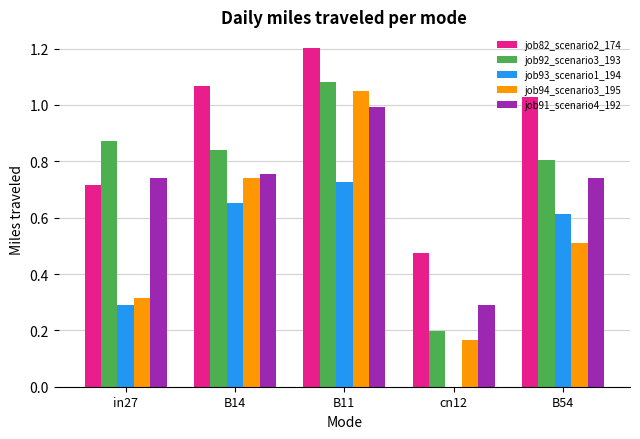

Between B11 and B54, which series saw the biggest shift?

job94_scenario3_195